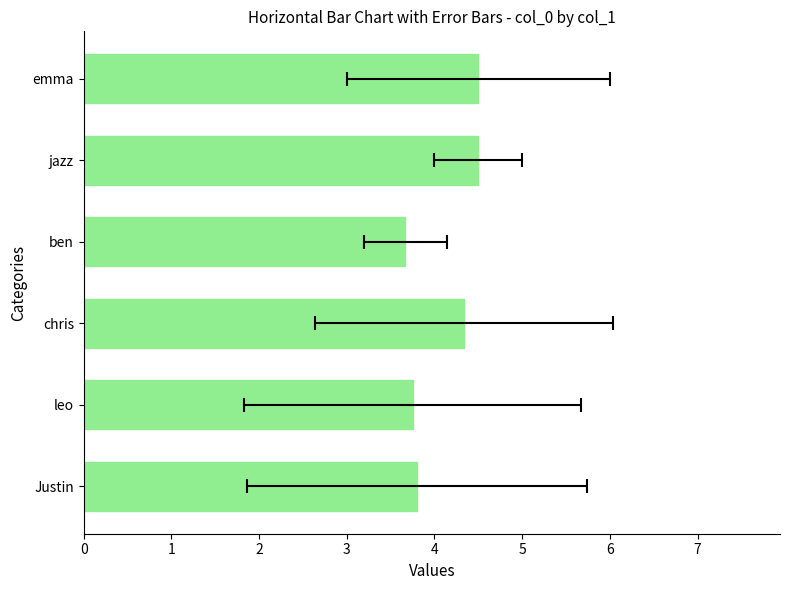

What is the difference between the second highest and minimum values?

0.8